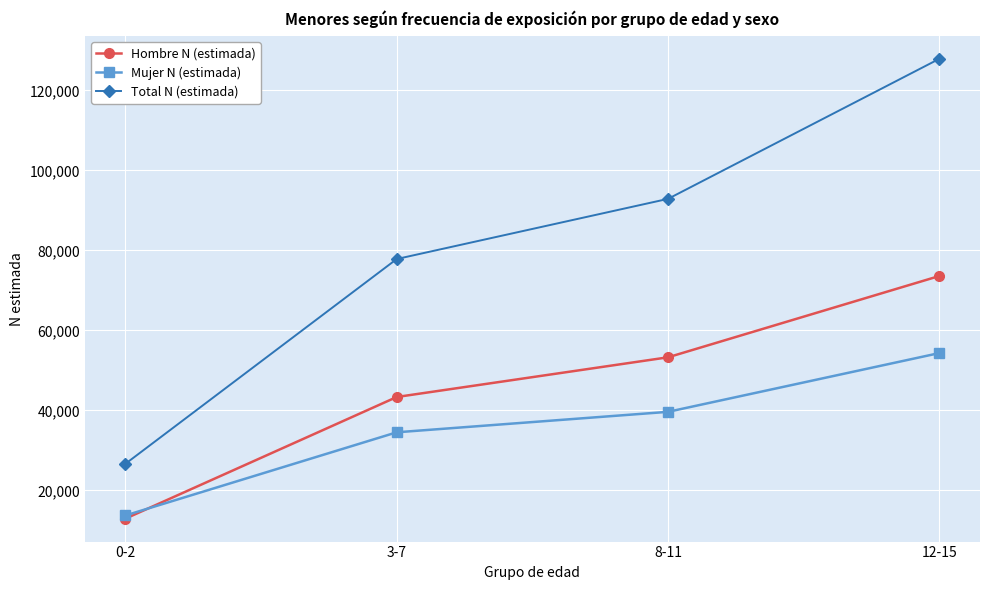

True or false: Mujer N (estimada) has more than 2 points higher than both neighbors.

False